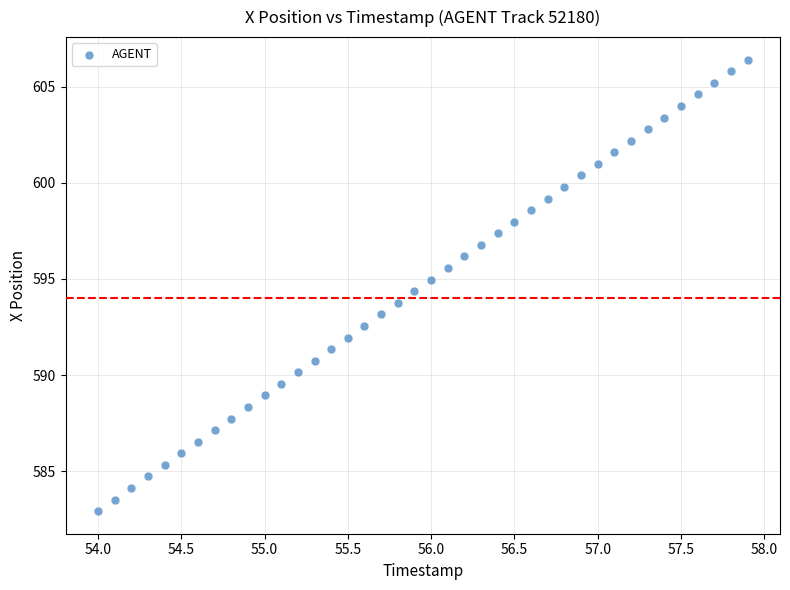

What is the range of X values (max minus min)?

3.9